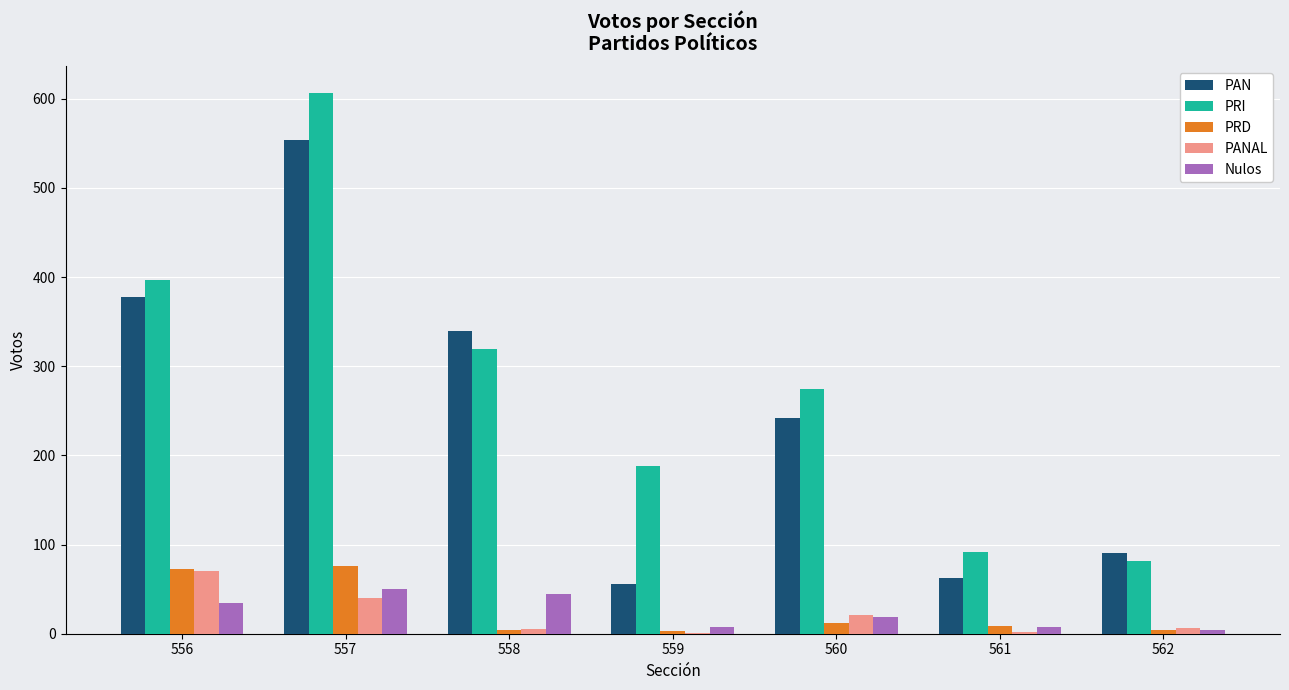

Which series changed the most between 559 and 562?

PRI